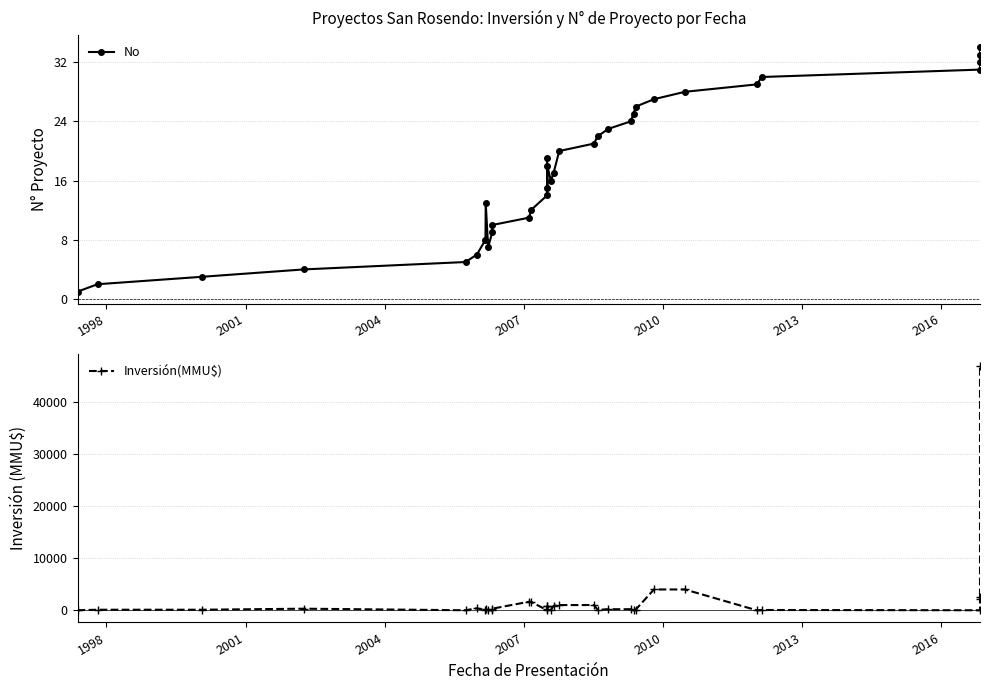

What is the difference between the highest and lowest values at 2001?

97